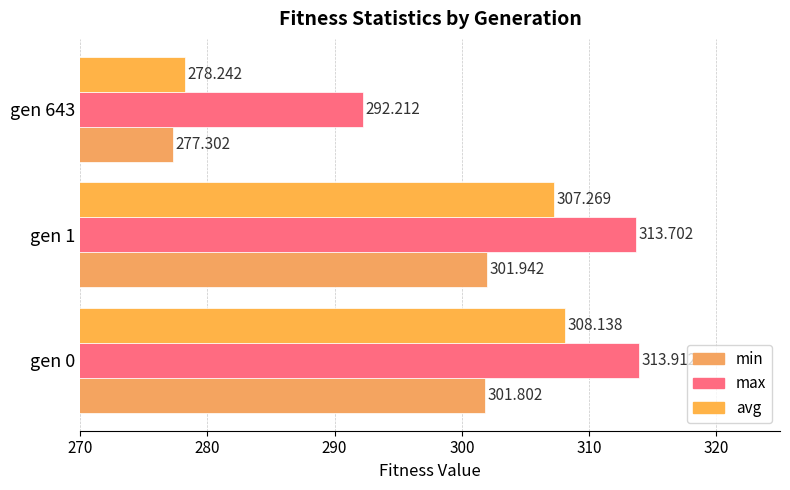

Which series has the widest spread of values?

avg